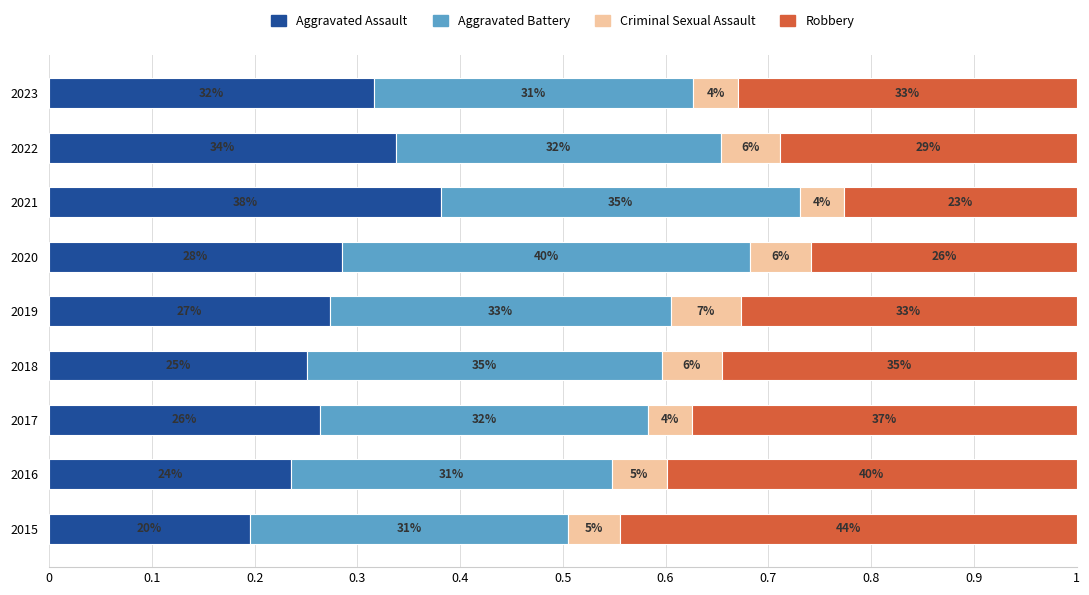

What are all the series names shown in the legend?

Aggravated Assault, Aggravated Battery, Criminal Sexual Assault, Robbery